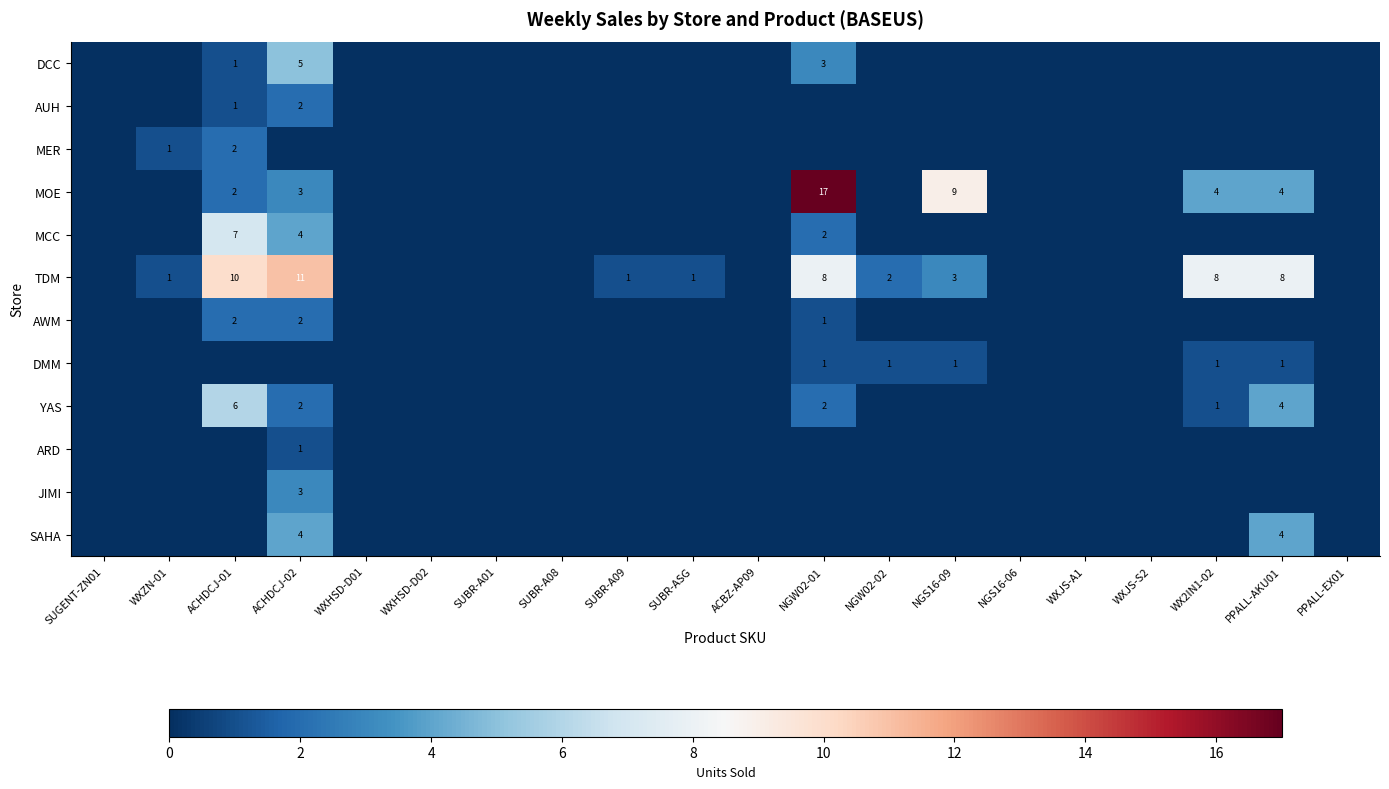

Count the number of categories in the chart.

20